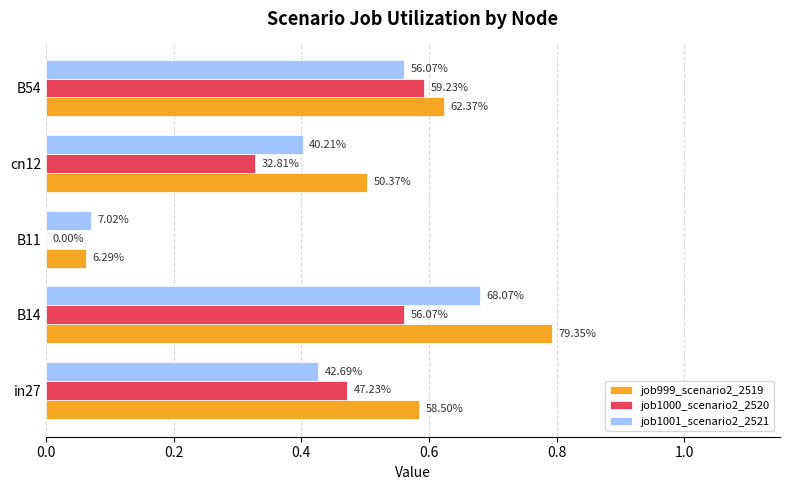

List the series in order of their overall mean, highest first.

job999_scenario2_2519, job1001_scenario2_2521, job1000_scenario2_2520